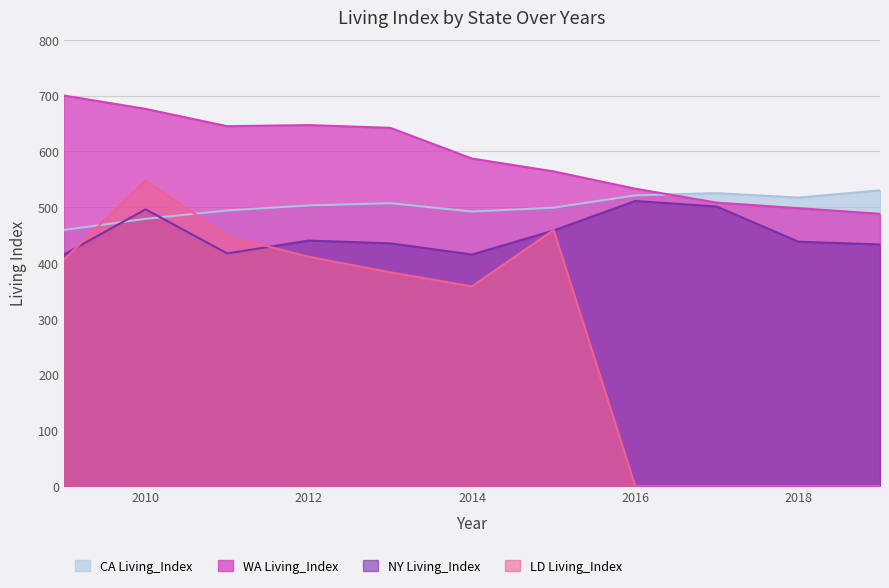

Which category has the highest value in the LD Living_Index series?

2010